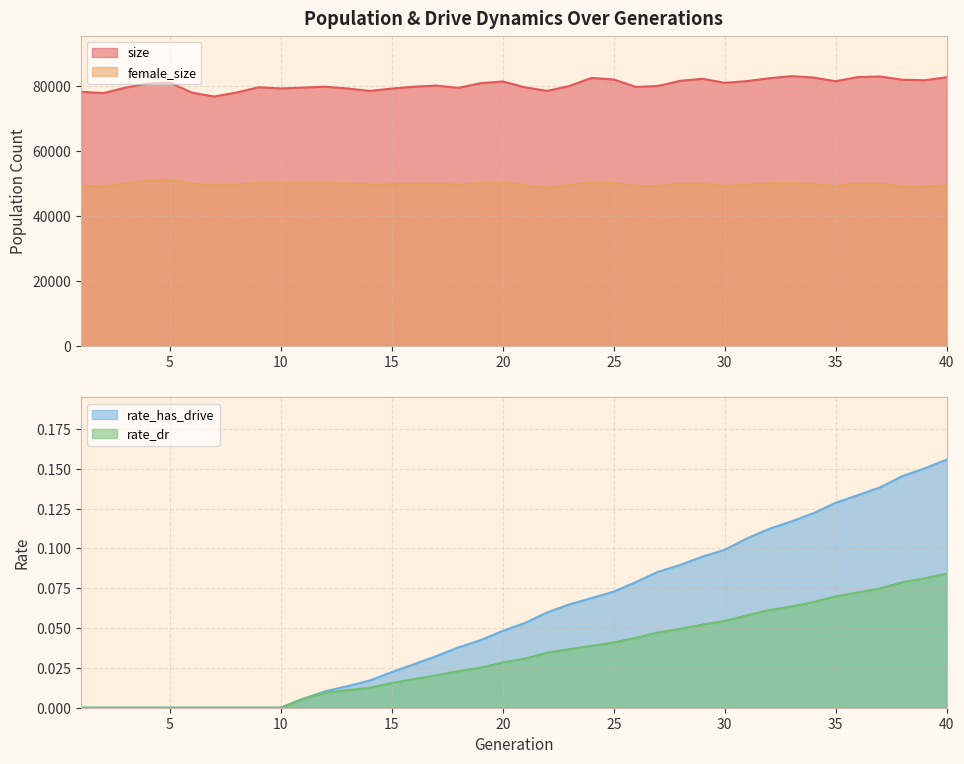

At 10, list the series in order from largest to smallest.

size, female_size, rate_dr, rate_has_drive